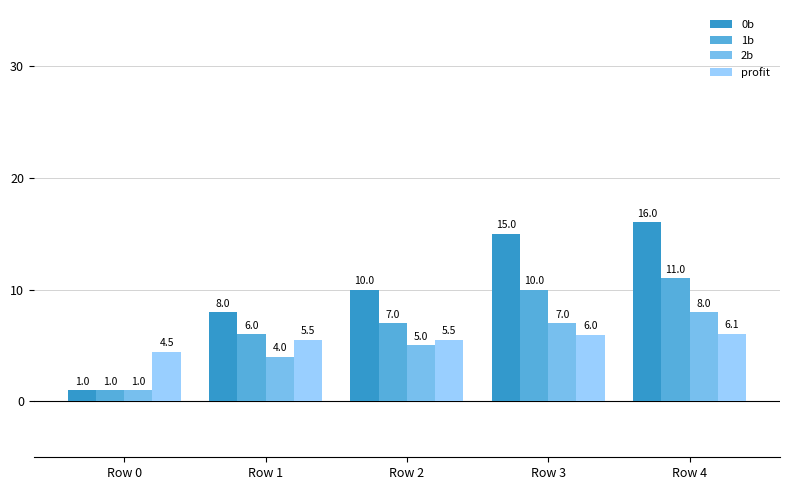

Where is 0b nearest to the value 8?

Row 1